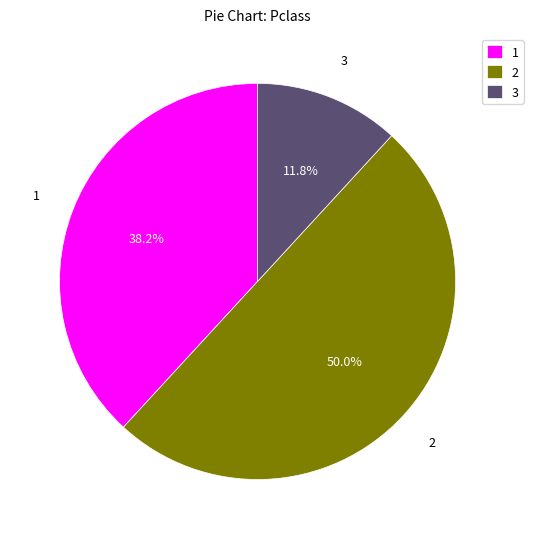

Which slice represents more than half of the pie?

2